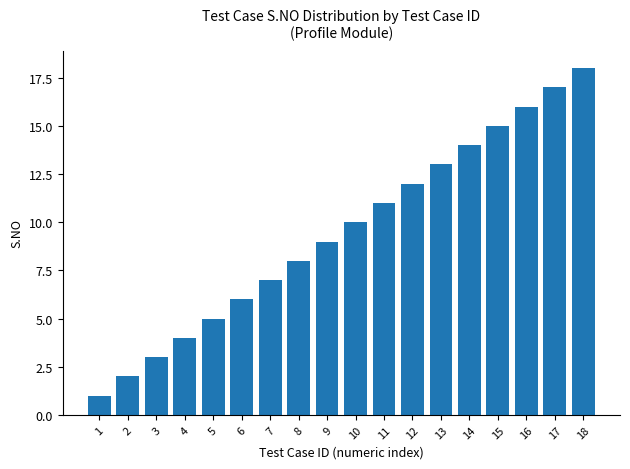

Count the number of categories in the chart.

18